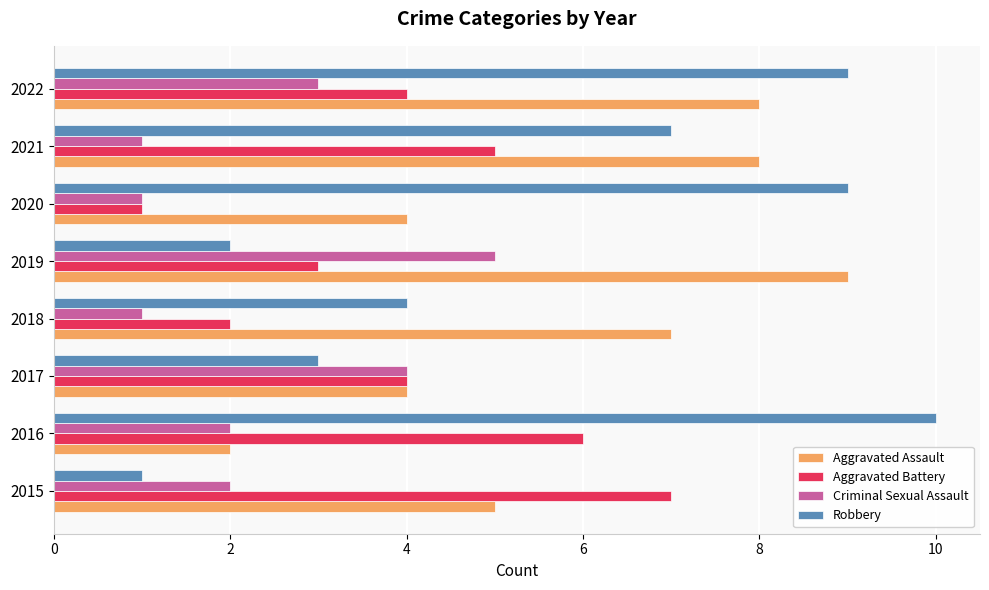

At which label is Criminal Sexual Assault closest to 3?

2022